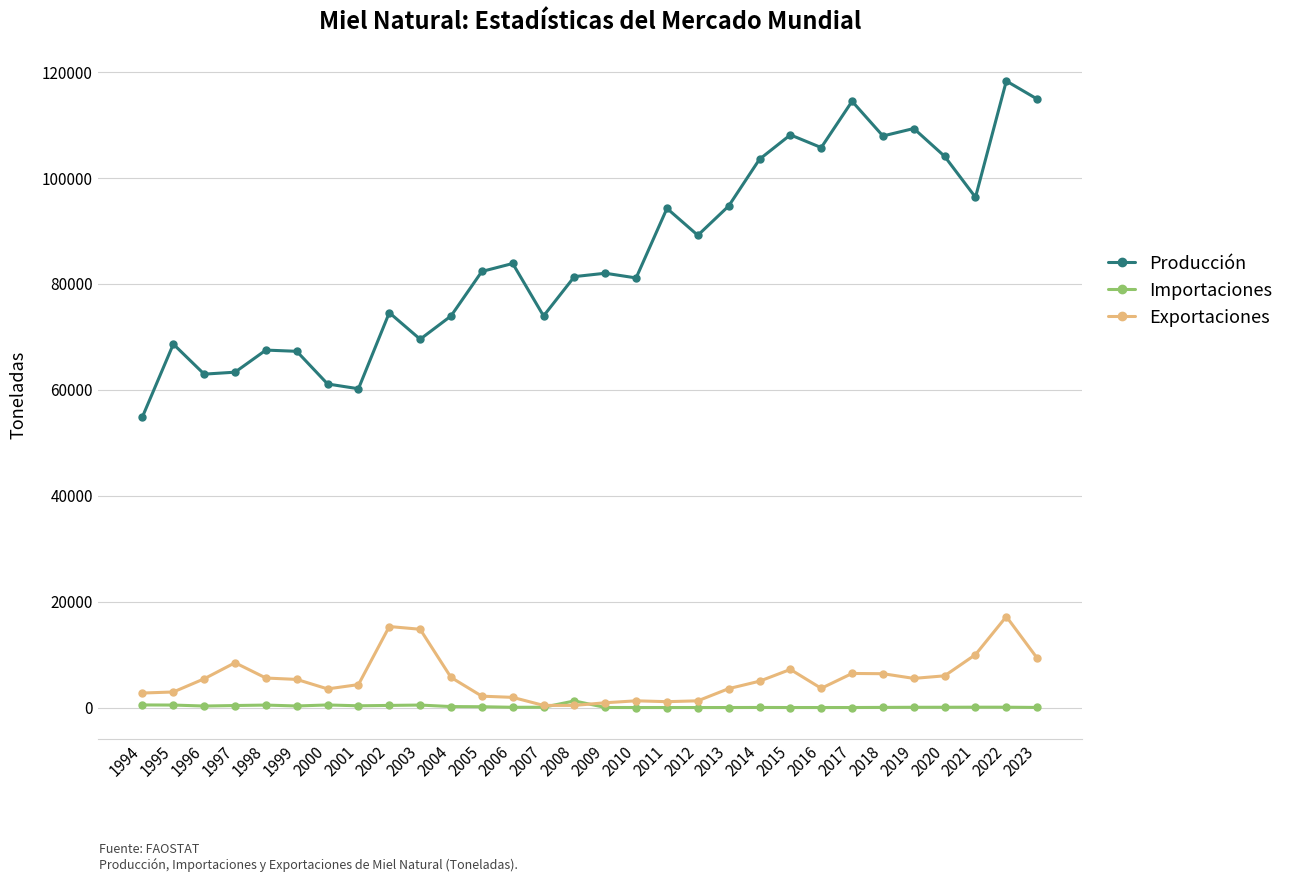

What is the average value of the Producción series?

85641.8